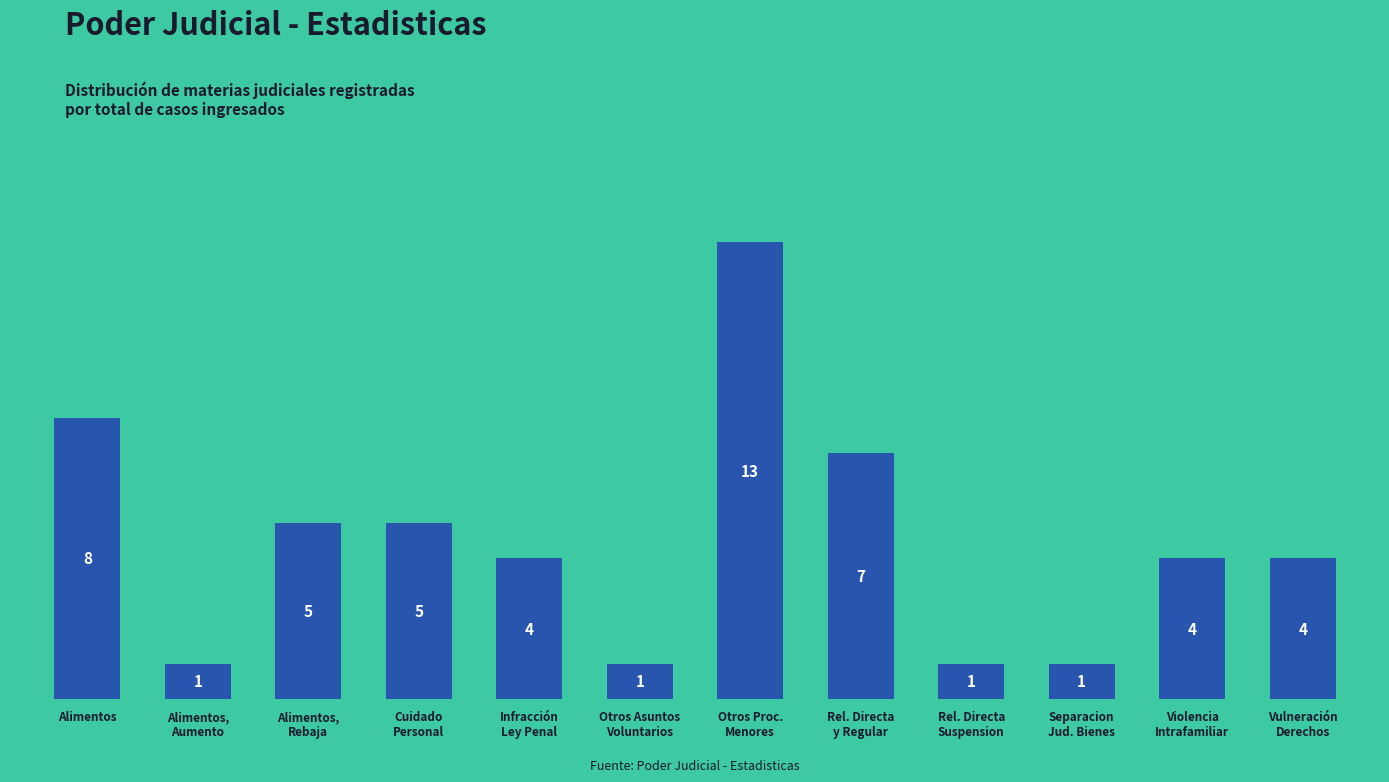

What is the maximum value shown in the chart?

13